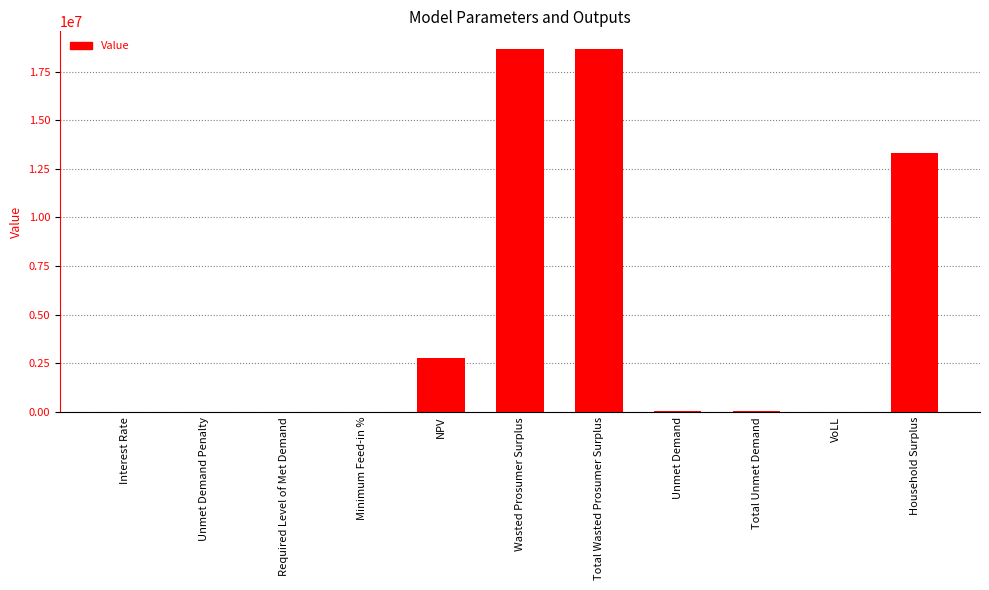

The chart shows a value of 18636823.2 at Total Wasted Prosumer Surplus. True or false?

True